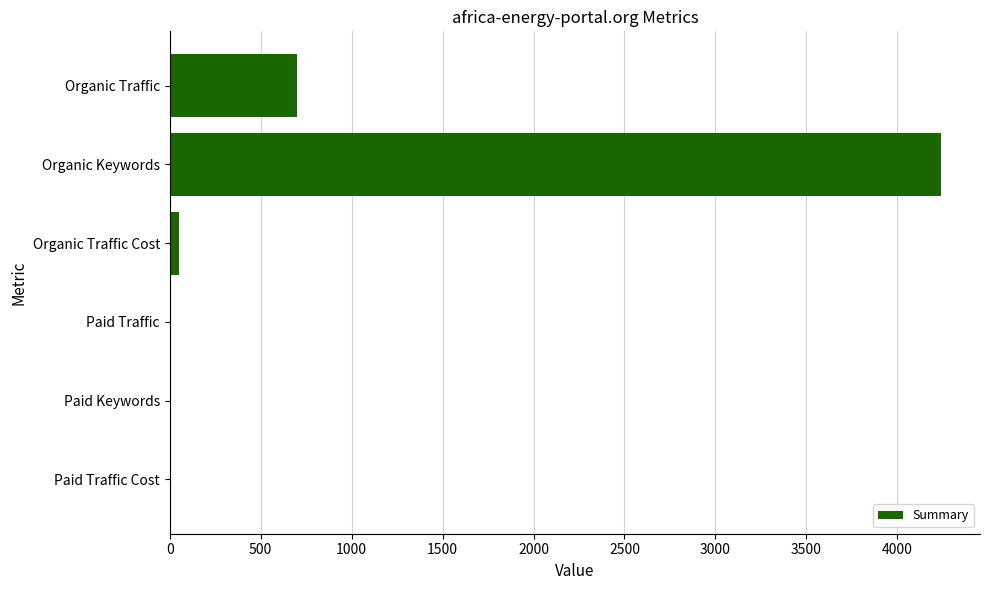

Which has a higher value, Paid Keywords or Organic Keywords?

Organic Keywords